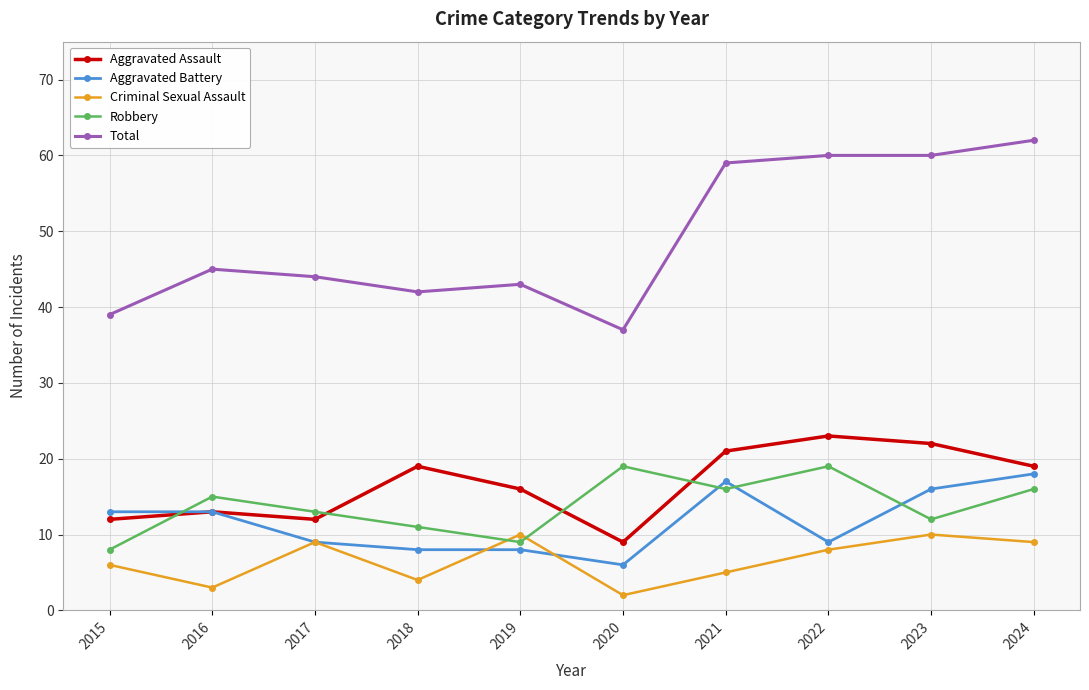

True or false: Aggravated Battery and Robbery intersect in this chart.

True